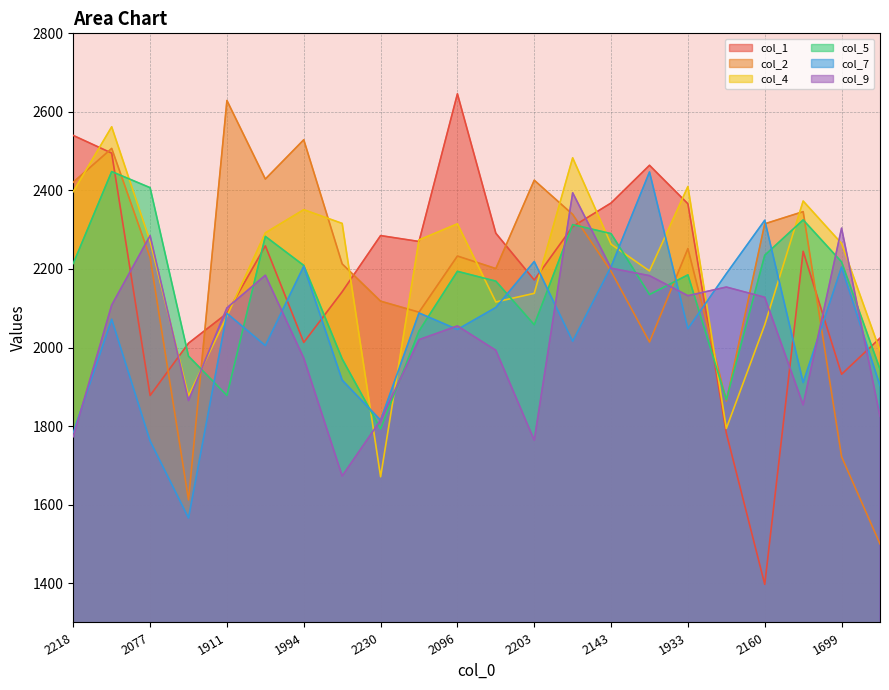

The col_1 series shows 2172 at 2203. True or false?

True